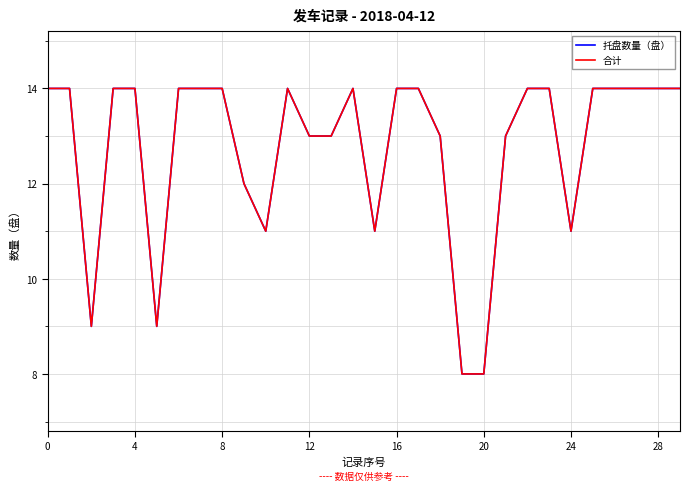

Is this an area chart (filled region under the line)?

No